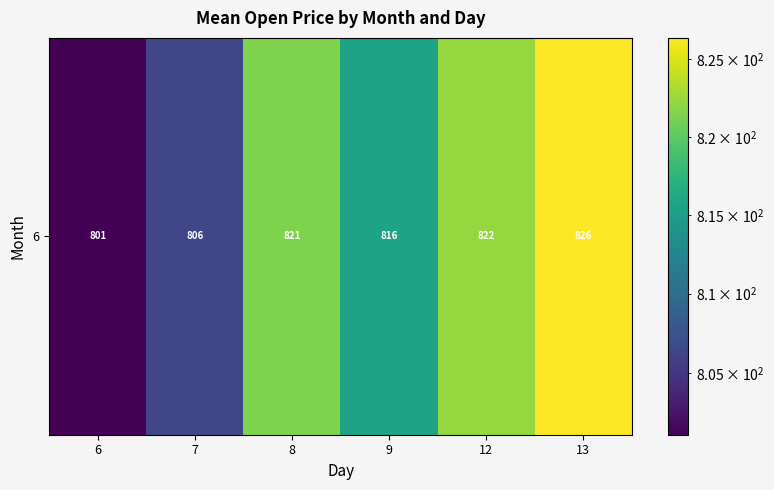

What is the smallest value displayed?

801.1